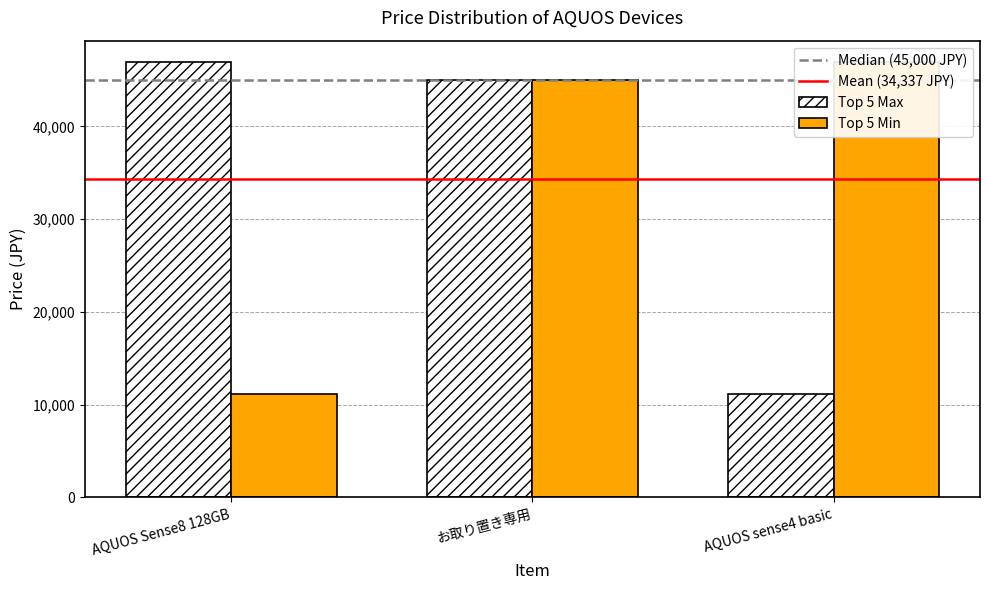

How many bars are there in each group?

2